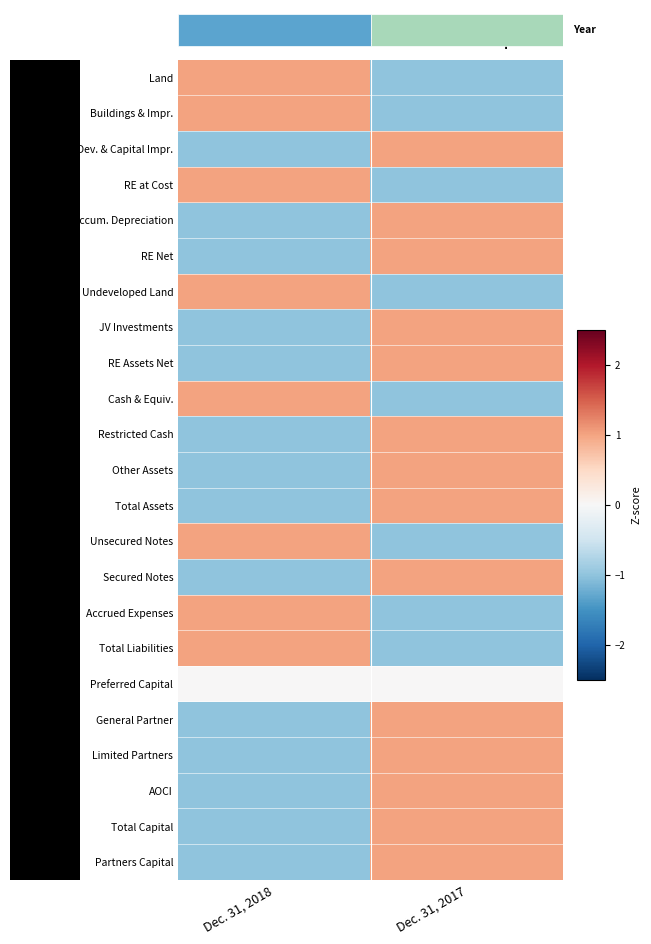

Which category has the lowest value across all series?

Dec. 31, 2017